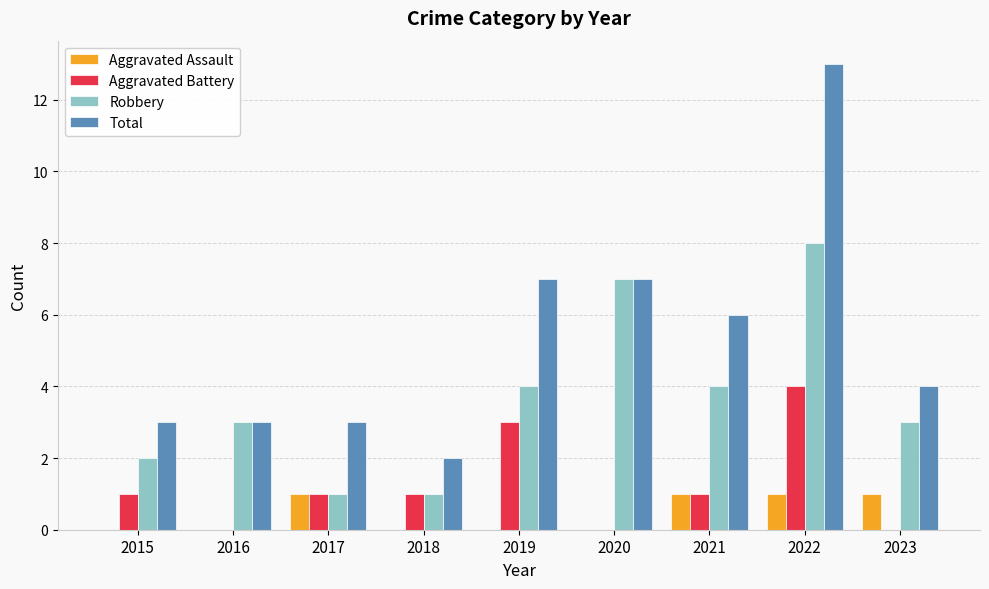

How many series are shown in this chart?

4